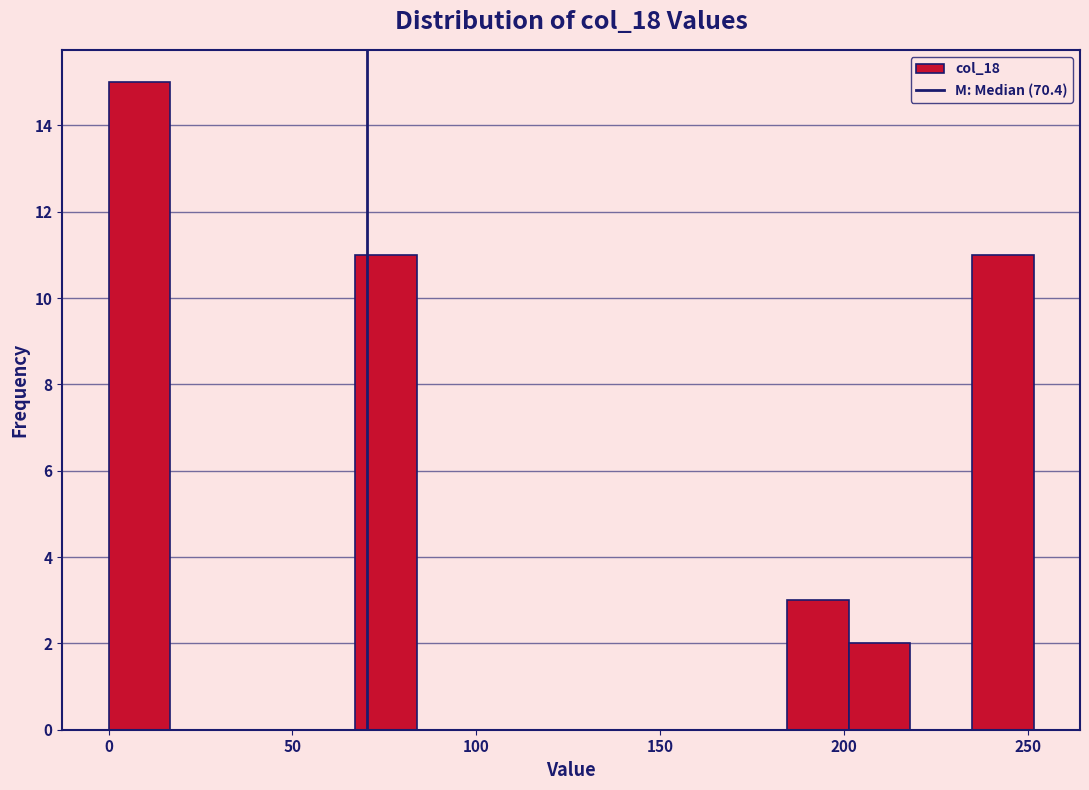

Read against the x-axis, roughly where is the centre of the tallest bar?

10